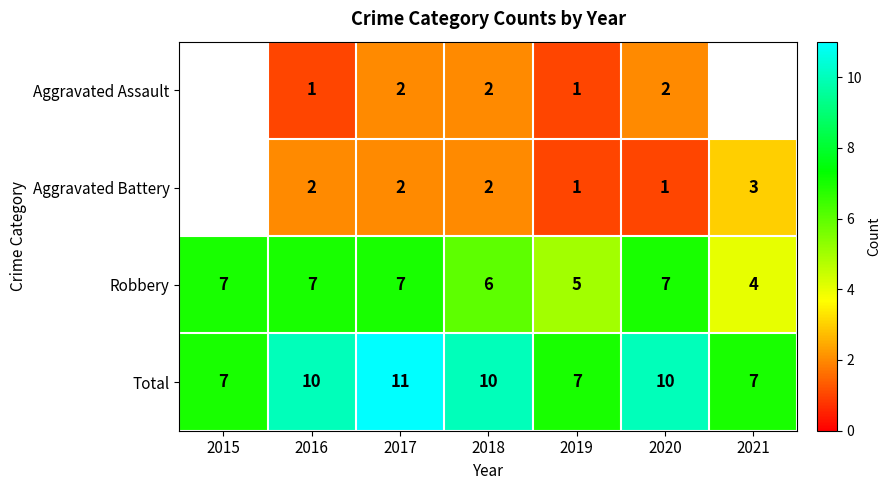

True or false: Total has a value of 3.2 at 2018.

False